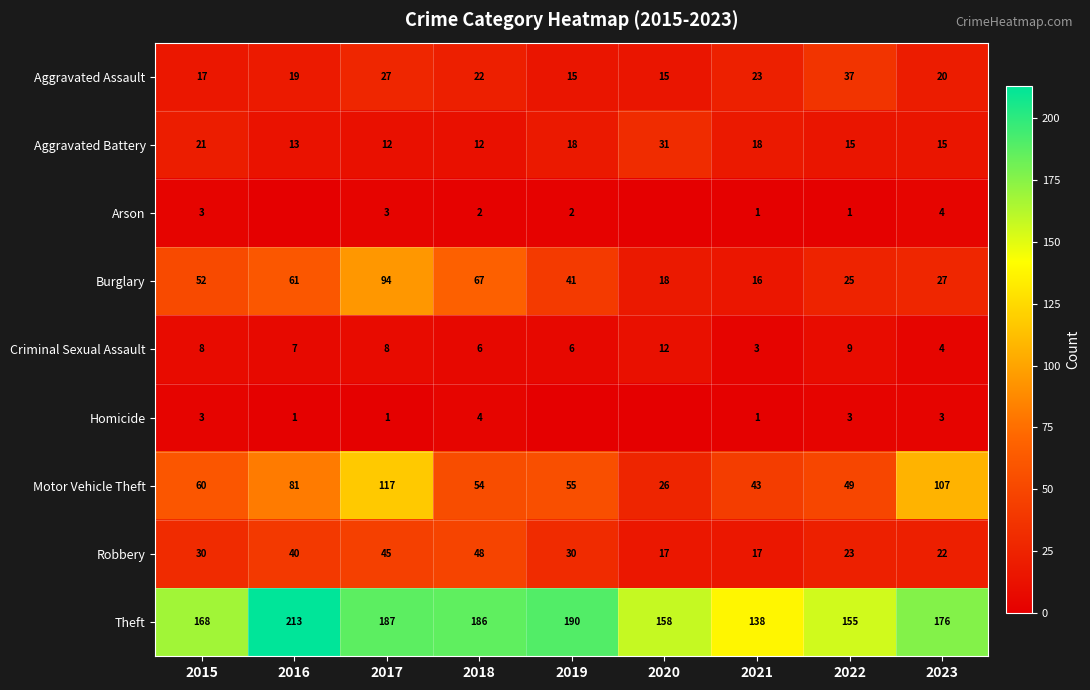

List the labels in order of Motor Vehicle Theft value, smallest first.

2020, 2021, 2022, 2018, 2019, 2015, 2016, 2023, 2017